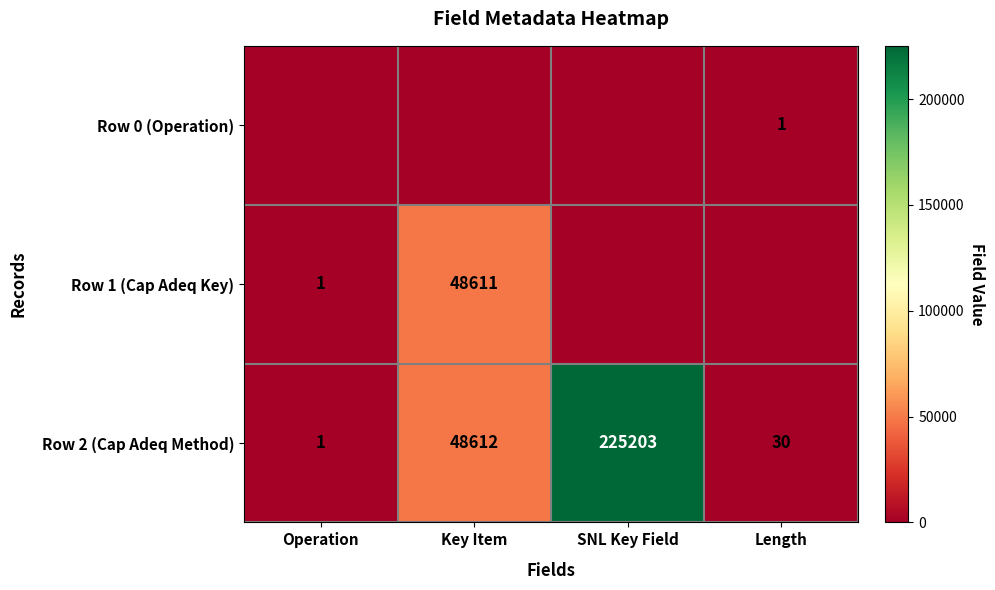

What is the total value across all series at Key Item?

97223